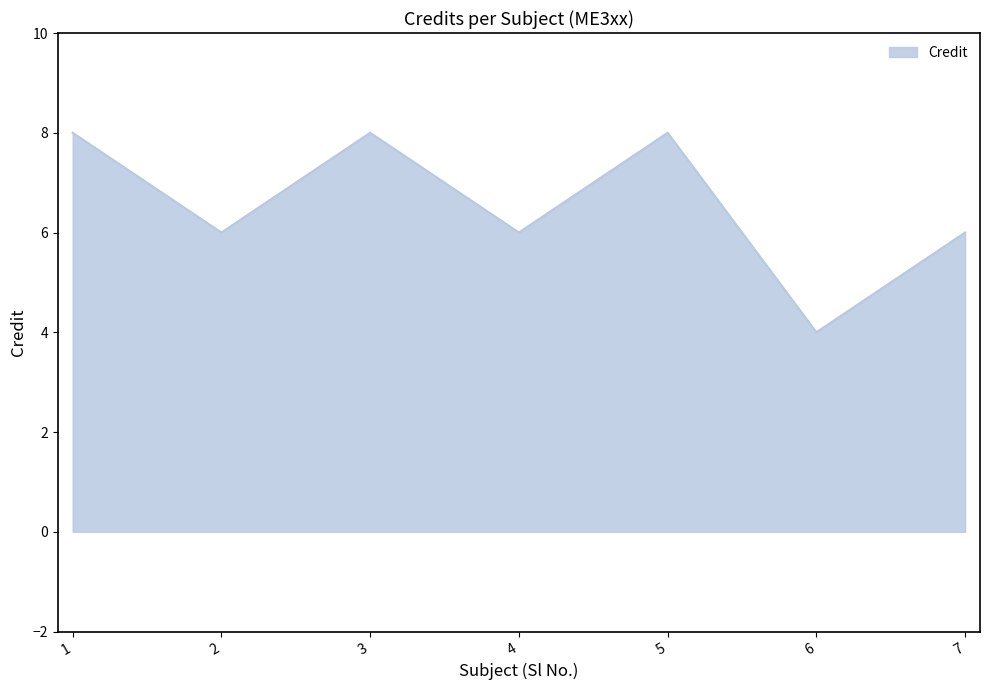

What is the maximum value shown in the chart?

8